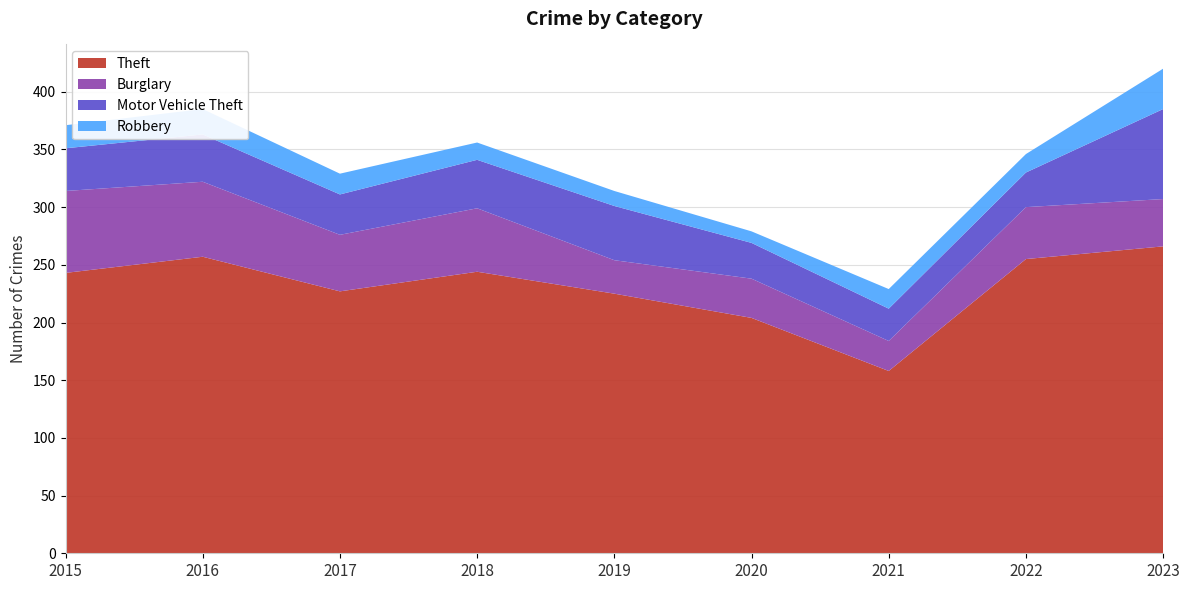

Reading left to right, extract all data points from this chart.

Theft: 2015=243	2016=257	2017=227	2018=244	2019=225	2020=204	2021=158	2022=255	2023=266
Burglary: 2015=71	2016=65	2017=49	2018=55	2019=29	2020=34	2021=26	2022=45	2023=41
Motor Vehicle Theft: 2015=37	2016=41	2017=35	2018=42	2019=47	2020=31	2021=28	2022=30	2023=78
Robbery: 2015=20	2016=22	2017=18	2018=15	2019=13	2020=10	2021=17	2022=16	2023=35